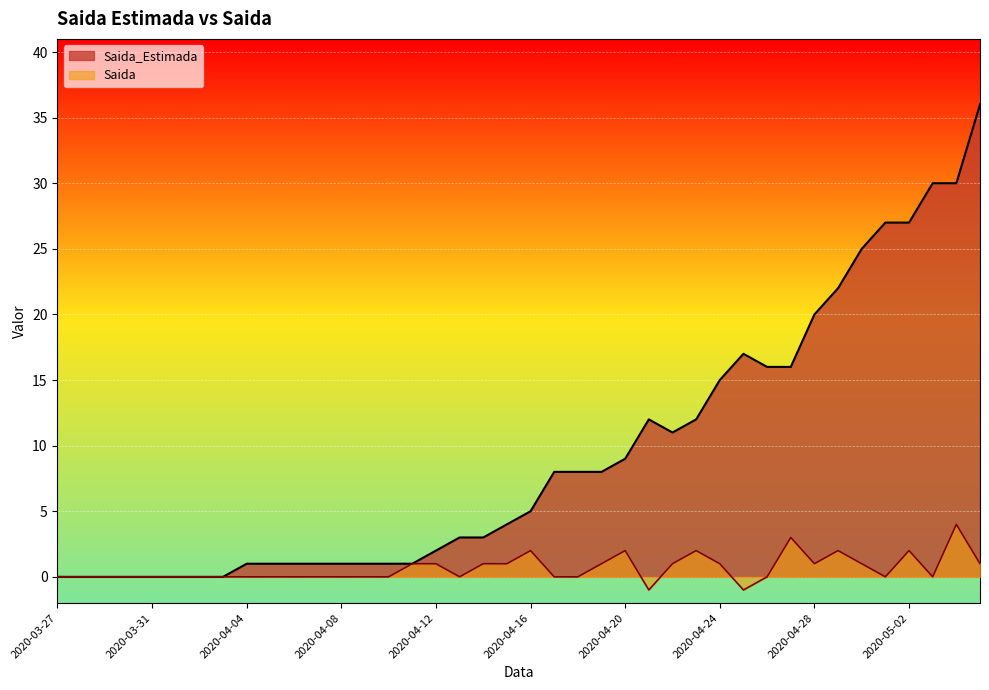

What is the maximum value for Saida_Estimada?

36